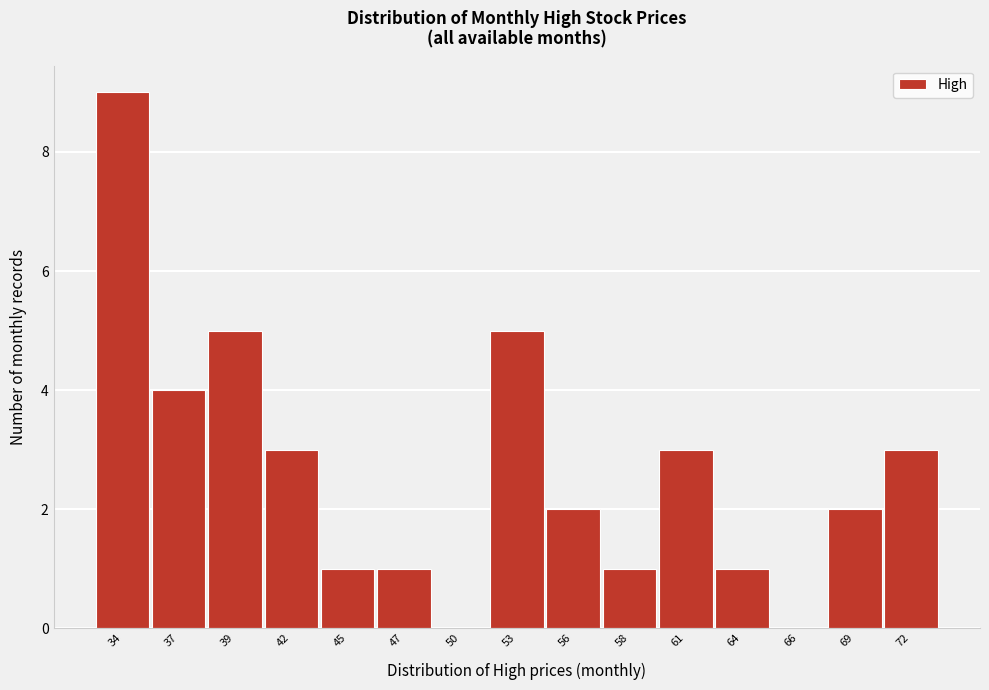

Reading left to right, what are all the values shown in this chart?

34=9	37=4	39=5	42=3	45=1	47=1	50=0	53=5	56=2	58=1	61=3	64=1	66=0	69=2	72=3